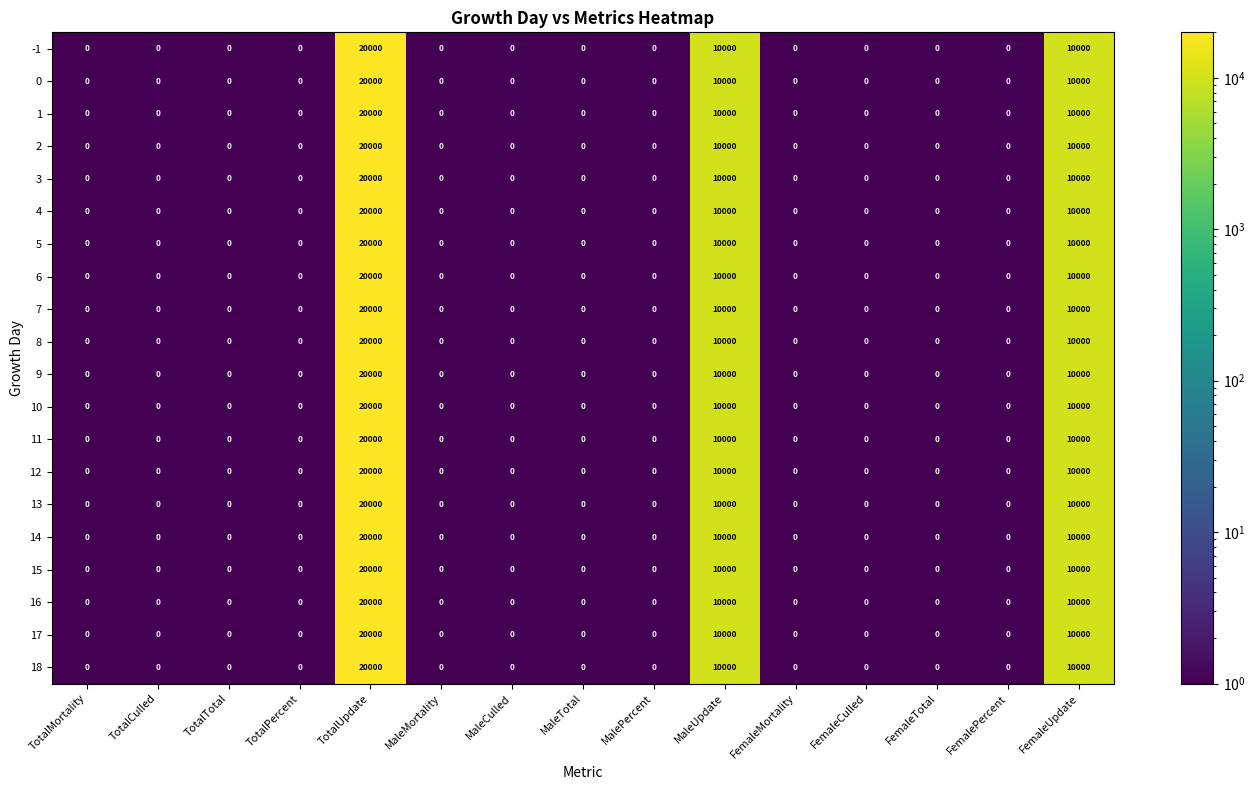

What is the average value of the 12 series?

2667